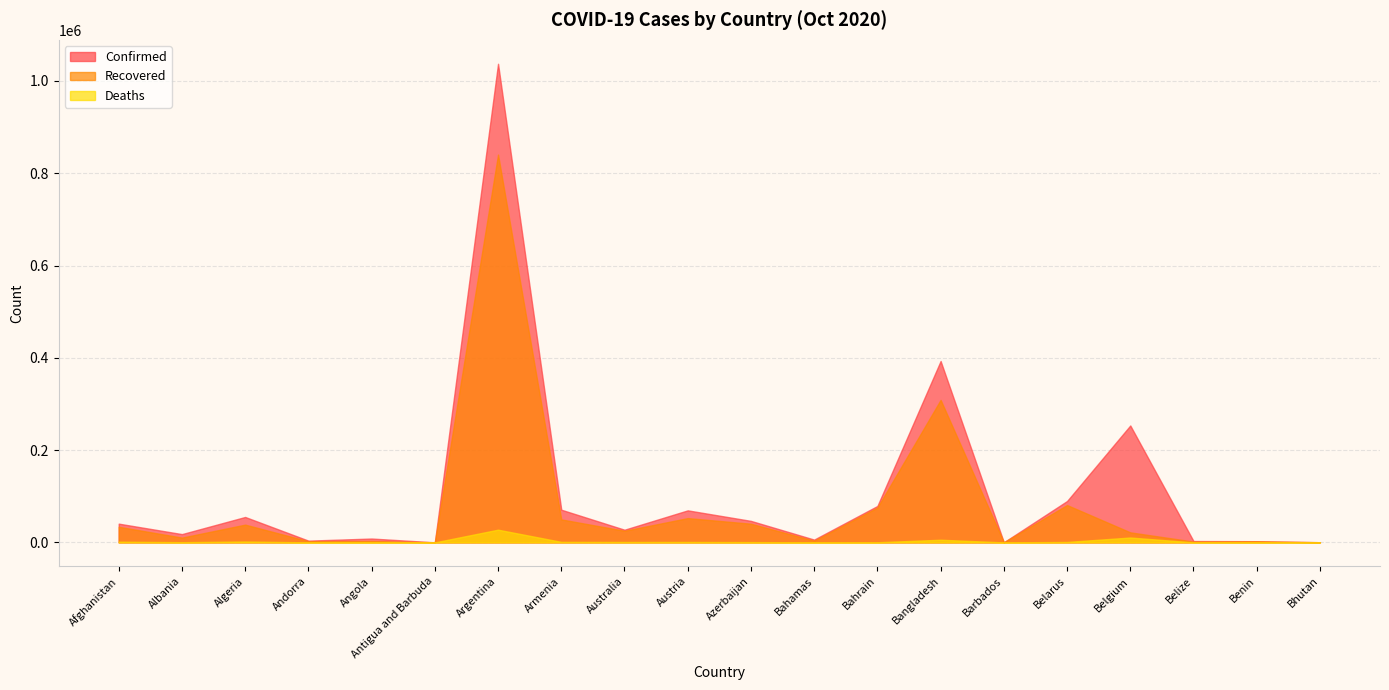

What is the sum of the Deaths values at Albania and Argentina?

27981